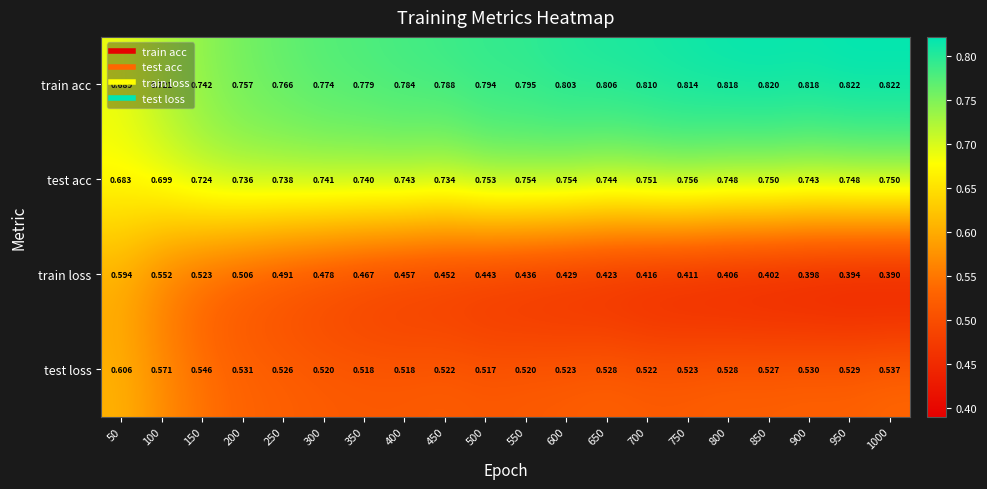

At 700, list the series in order from smallest to largest.

train loss, test loss, test acc, train acc